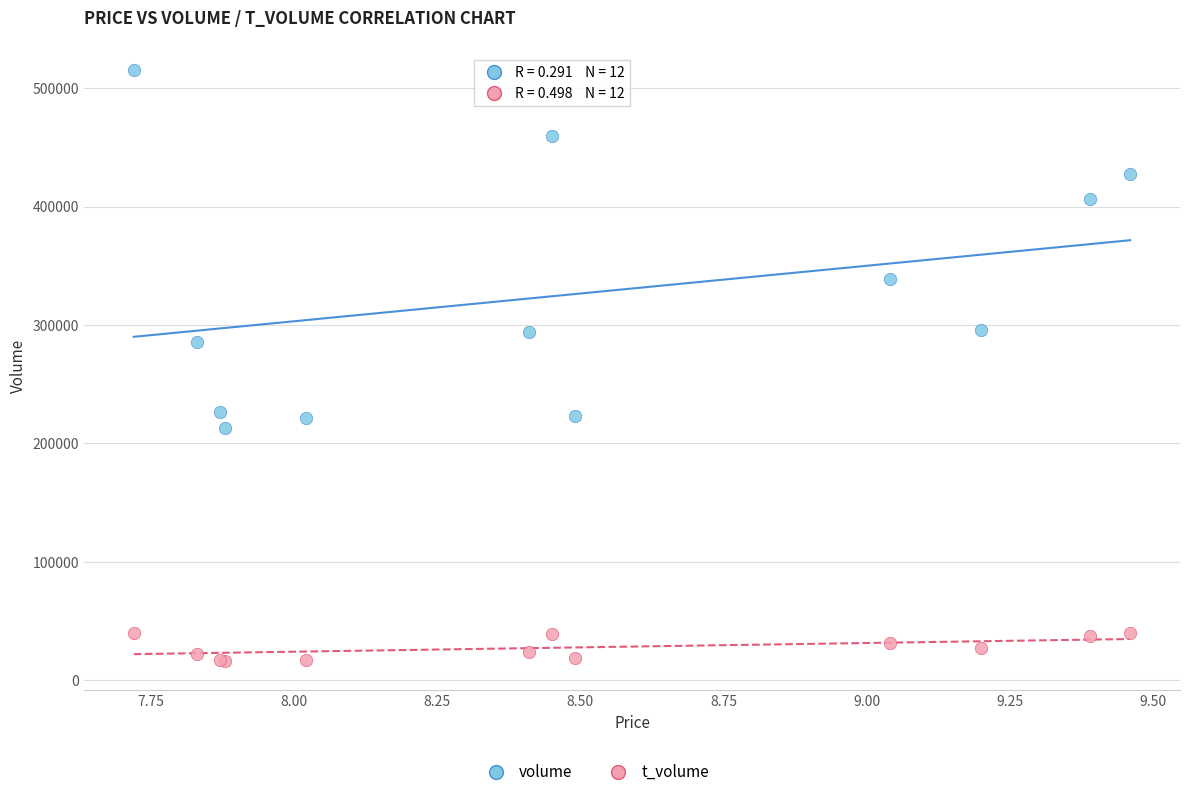

Which series contains the lowest Y value?

t_volume